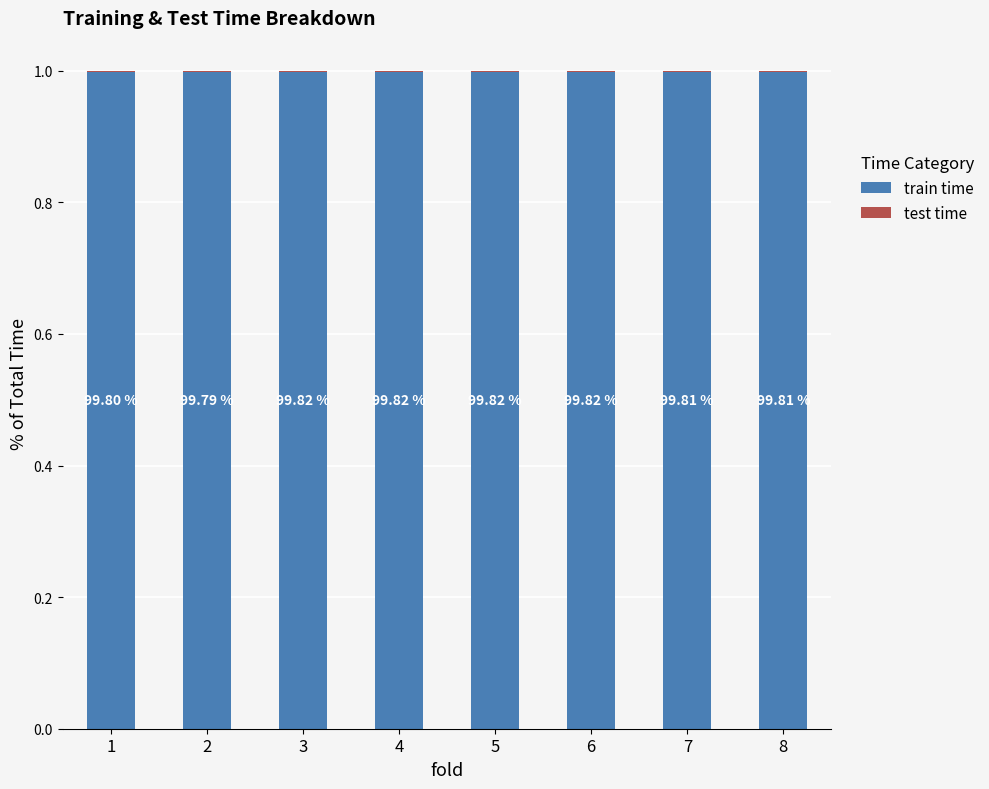

Are the bars grouped side by side (vs. stacked)?

No